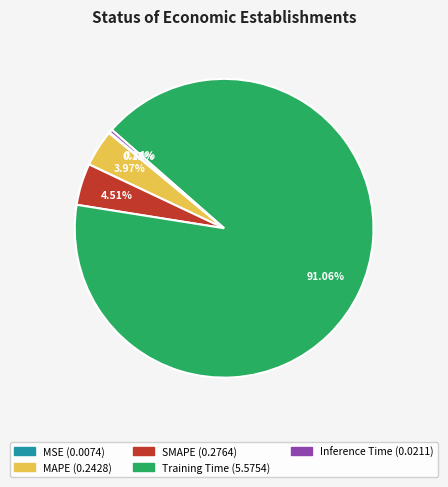

To the nearest percent, what is the difference between the SMAPE and Inference Time slice percentages?

4%